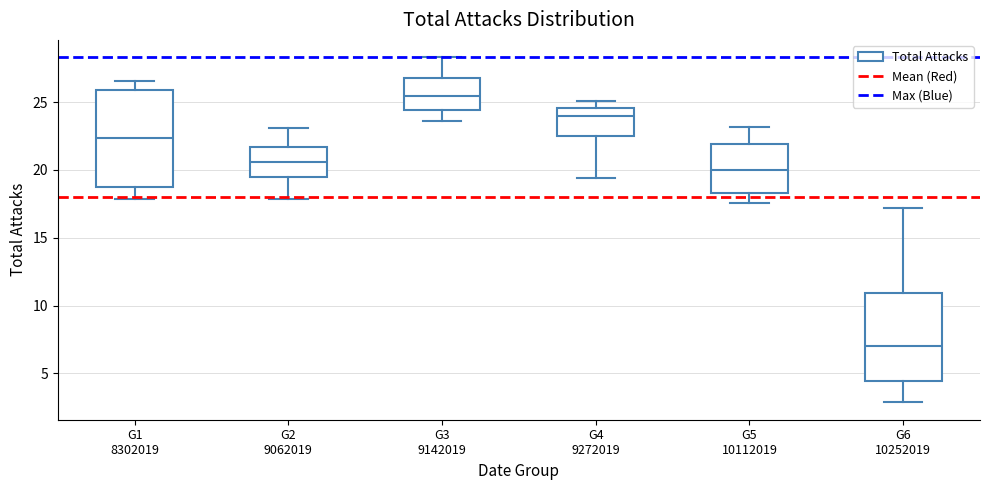

Reading left to right, read every box against the y-axis: the position of its median line, the range the box covers, and the ends of its whiskers. The values are not printed on the chart, so give them approximately, as read against the axis.

G1 8302019: median 22.5, box 18.5 to 26.0, whiskers 18.0 to 26.5
G2 9062019: median 20.5, box 19.5 to 21.5, whiskers 18.0 to 23.0
G3 9142019: median 25.5, box 24.5 to 27.0, whiskers 23.5 to 28.5
G4 9272019: median 24.0, box 22.5 to 24.5, whiskers 19.5 to 25.0
G5 10112019: median 20.0, box 18.5 to 22.0, whiskers 17.5 to 23.0
G6 10252019: median 7.0, box 4.5 to 11.0, whiskers 3.0 to 17.0